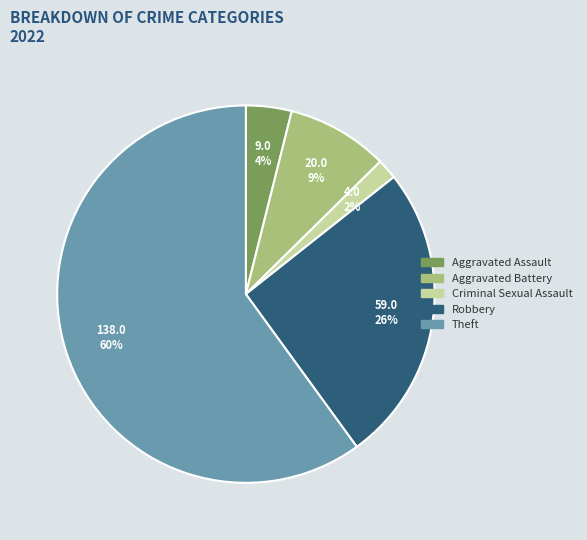

Which has a higher value, Criminal Sexual Assault or Aggravated Battery?

Aggravated Battery